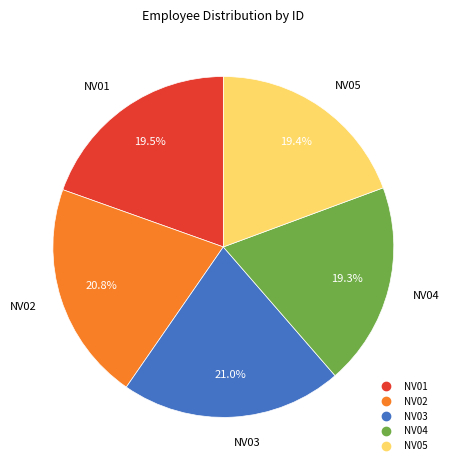

Does any single category account for the majority?

No